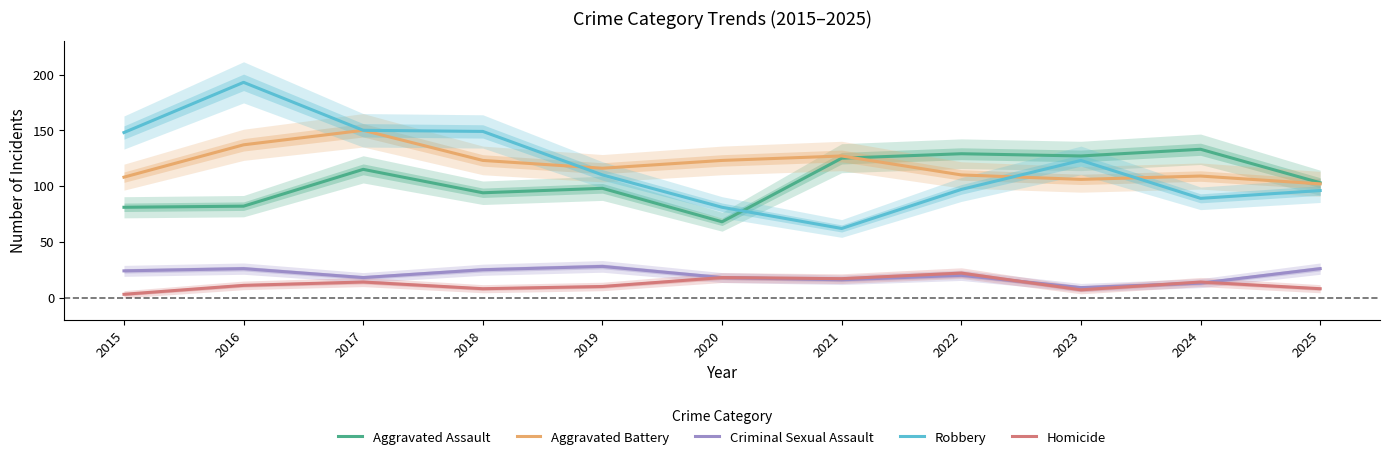

True or false: Aggravated Battery has a value of 268 at 2017.

False